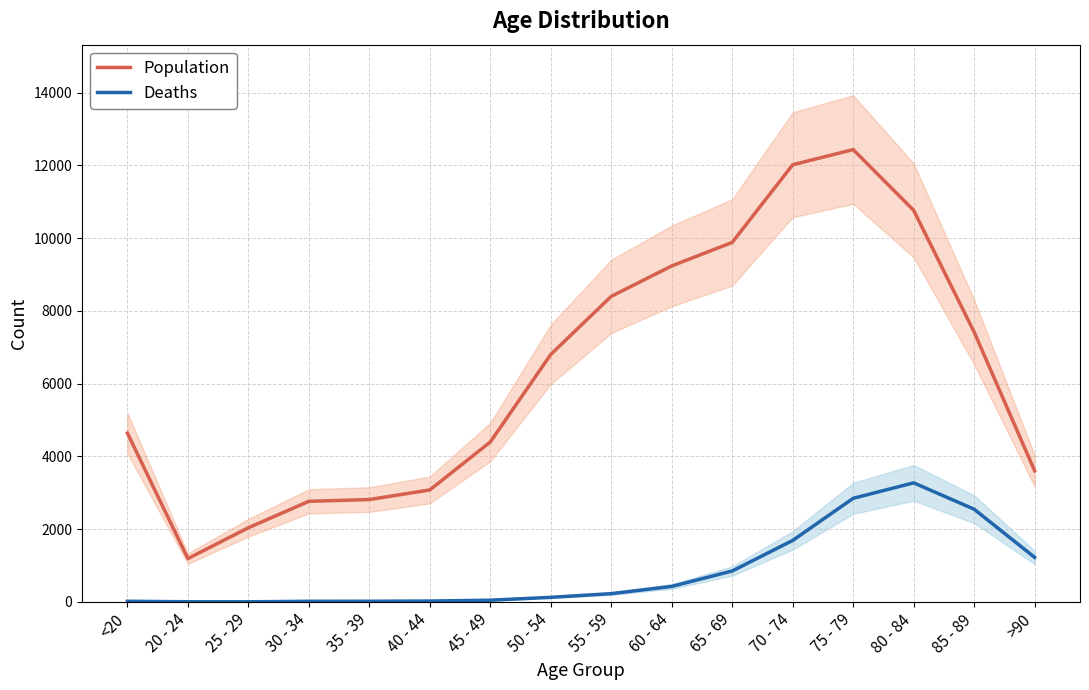

At how many categories does at least one series exceed 6346?

8